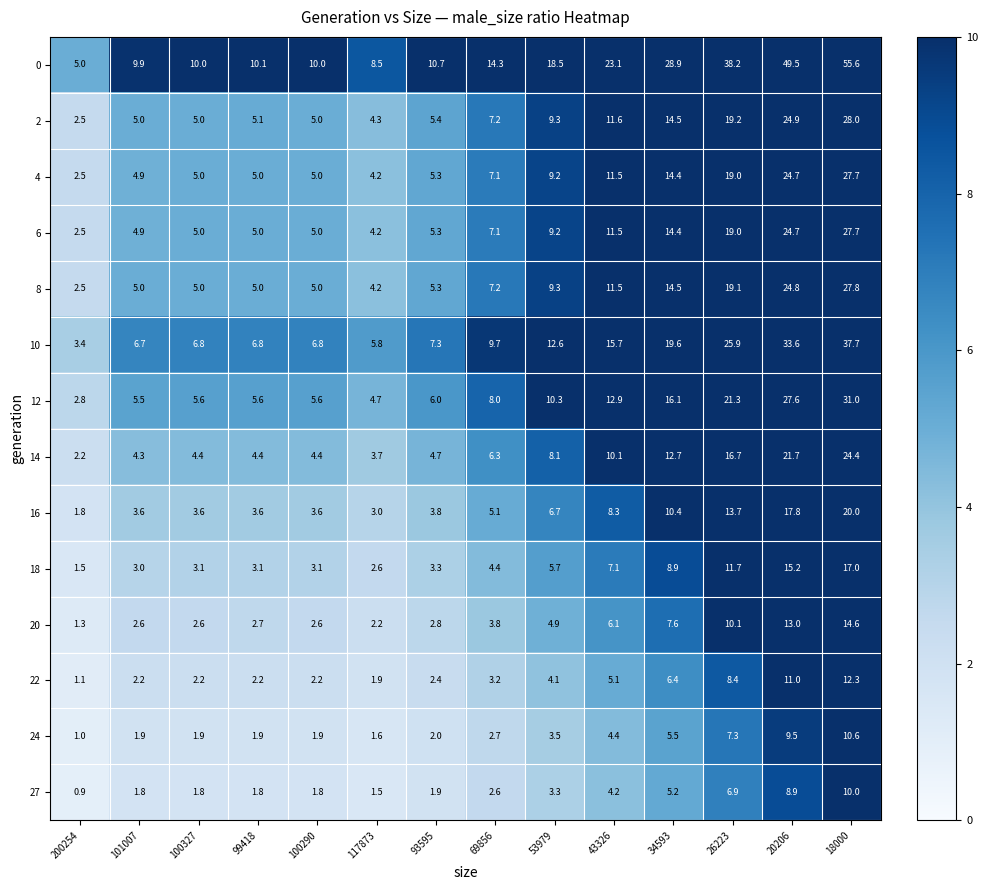

The value of 10 at 18000 is 25.0. True or false?

False